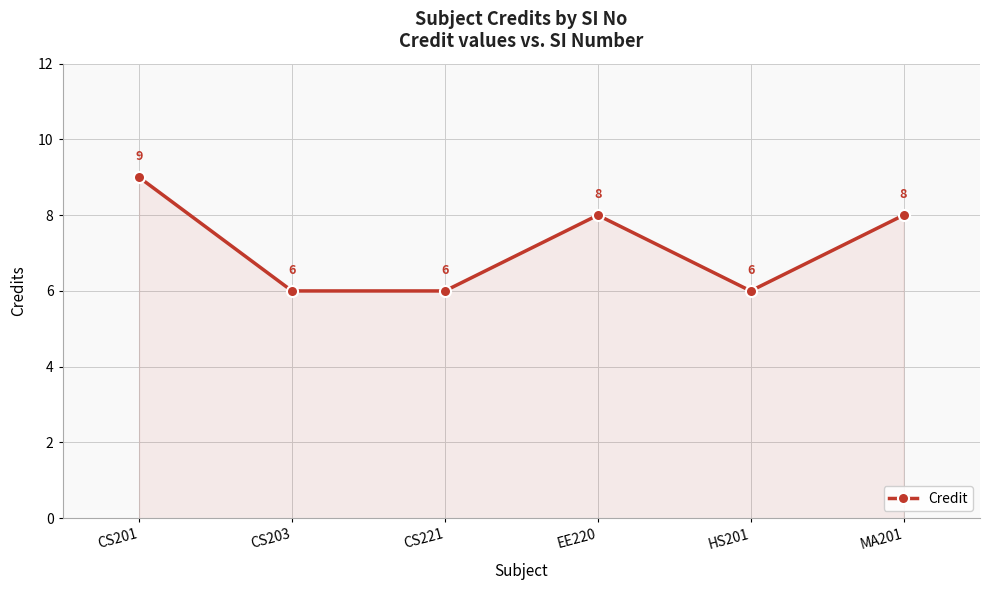

What is the change in value from CS221 to EE220?

+2